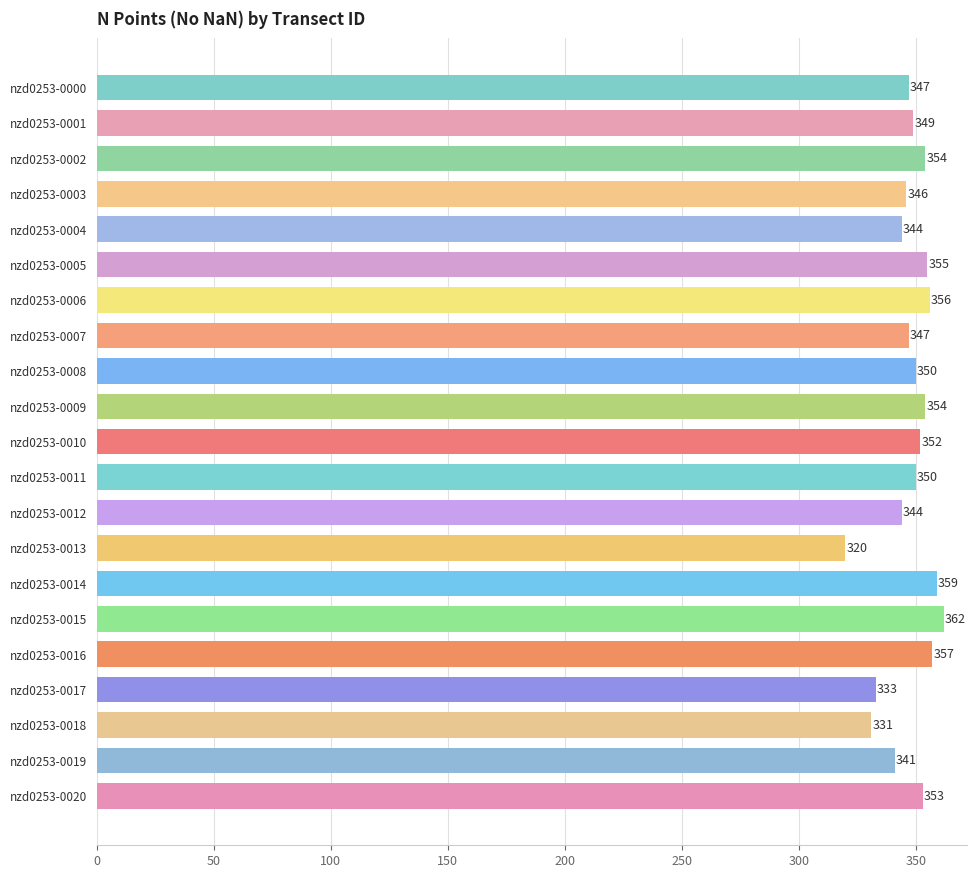

Reading top to bottom, extract all data points from this chart.

347	349	354	346	344	355	356	347	350	354	352	350	344	320	359	362	357	333	331	341	353